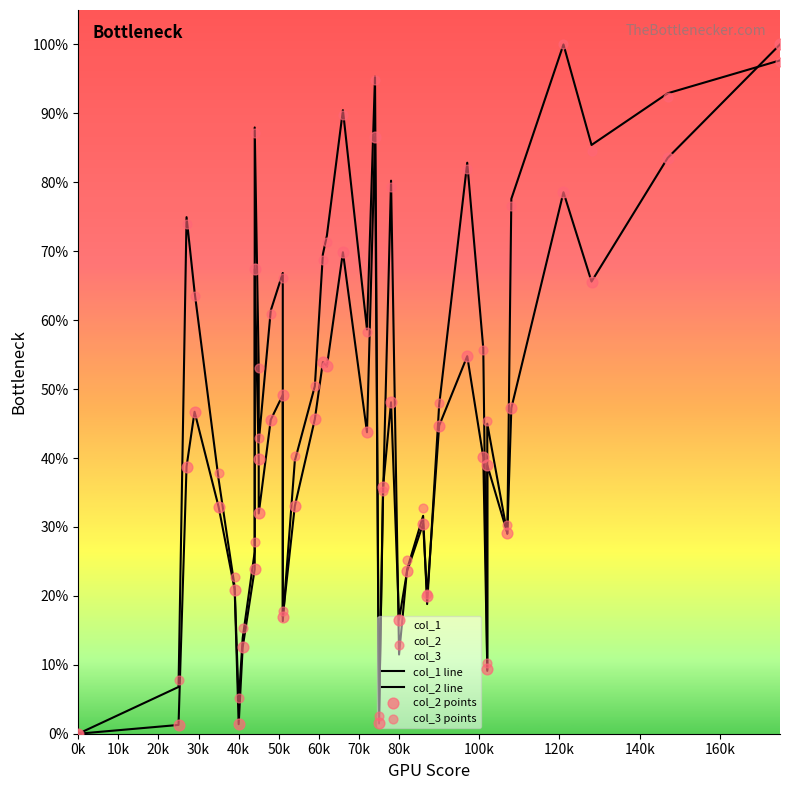

Which series reaches the minimum Y coordinate?

col_1 line